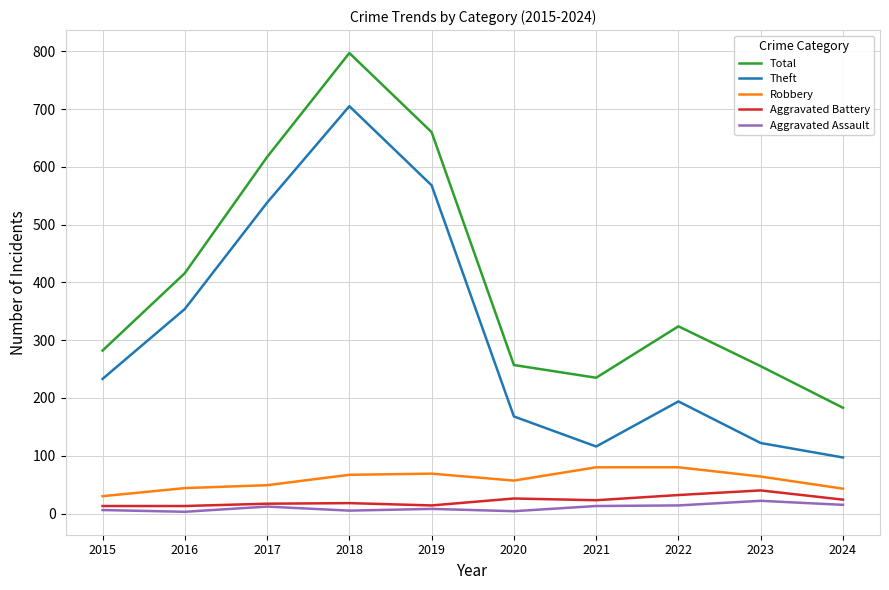

The value of Theft at 2022 is 194. True or false?

True